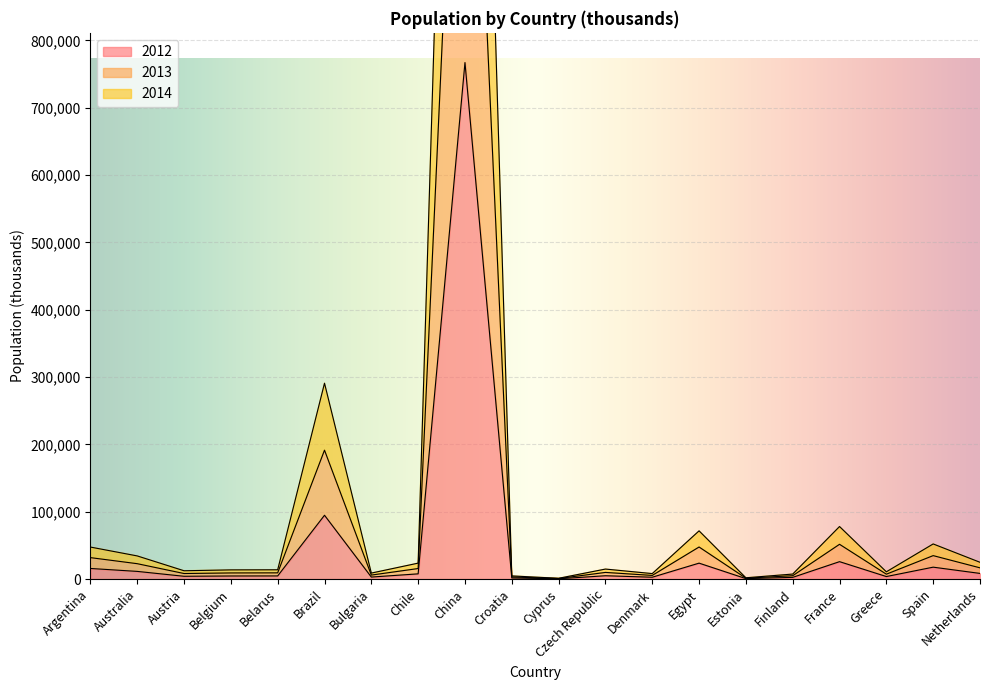

How many interior local valleys does the 2013 series have?

6